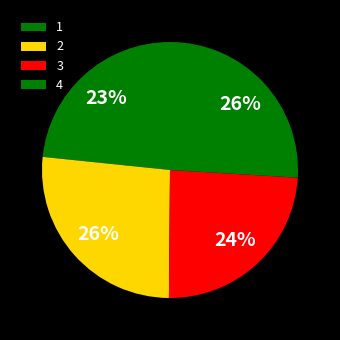

Does 2 represent more than half of the total?

No